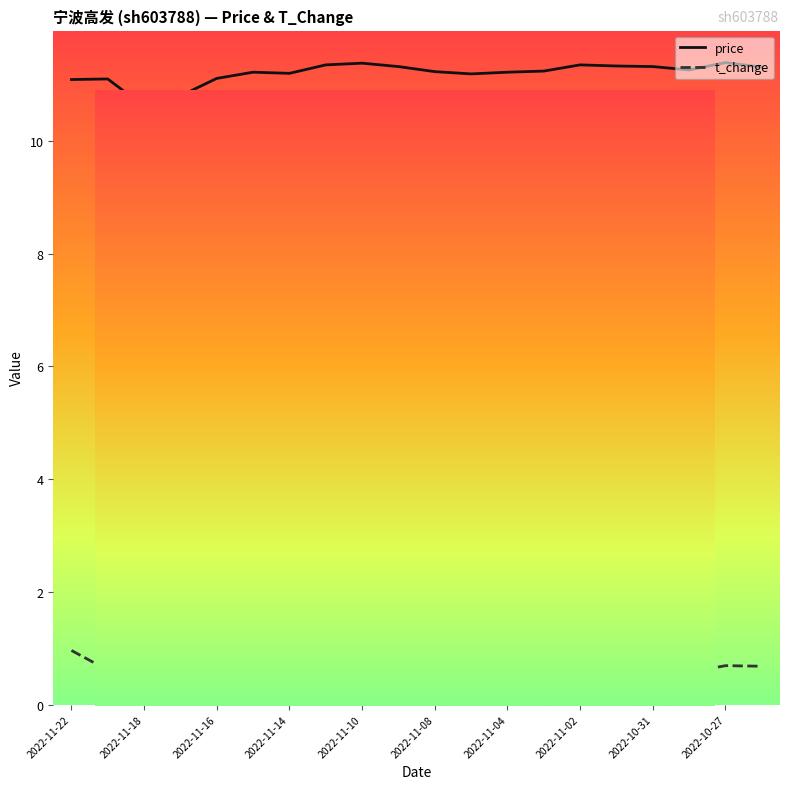

What is the maximum value shown in the chart?

11.4